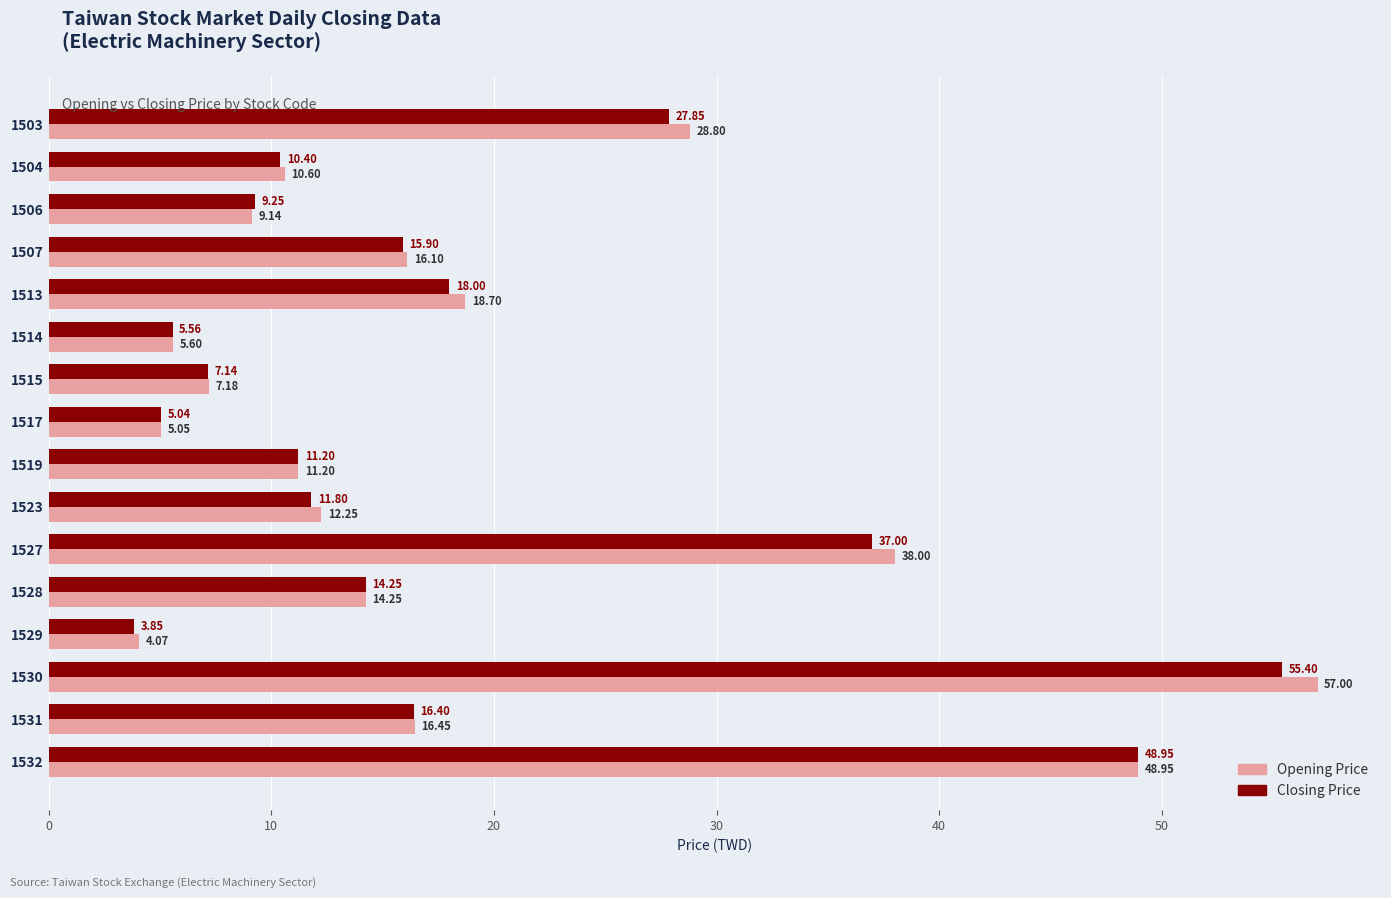

Which series changed the most between 1513 and 1517?

Opening Price